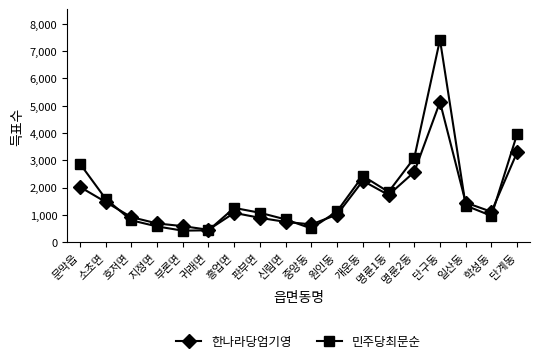

Where do 한나라당엄기영 and 민주당최문순 first cross each other?

소초면 and 호저면